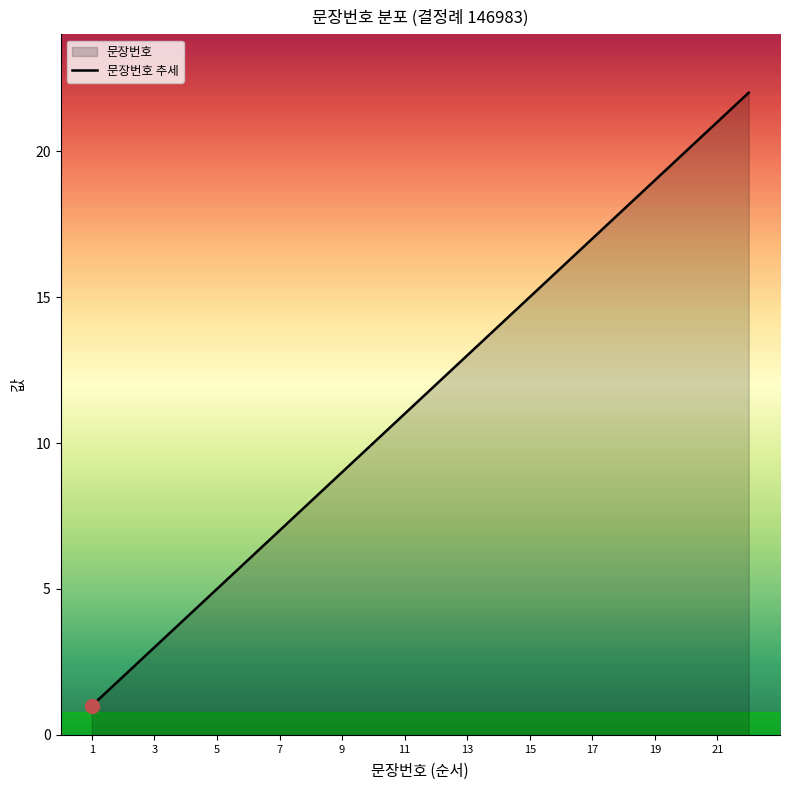

What is the change in value from 1 to 17?

+16